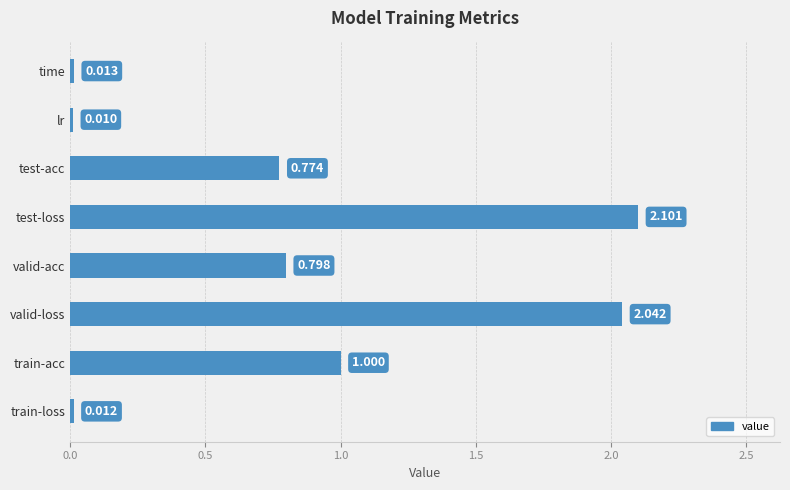

Between lr and train-loss, which is larger?

train-loss